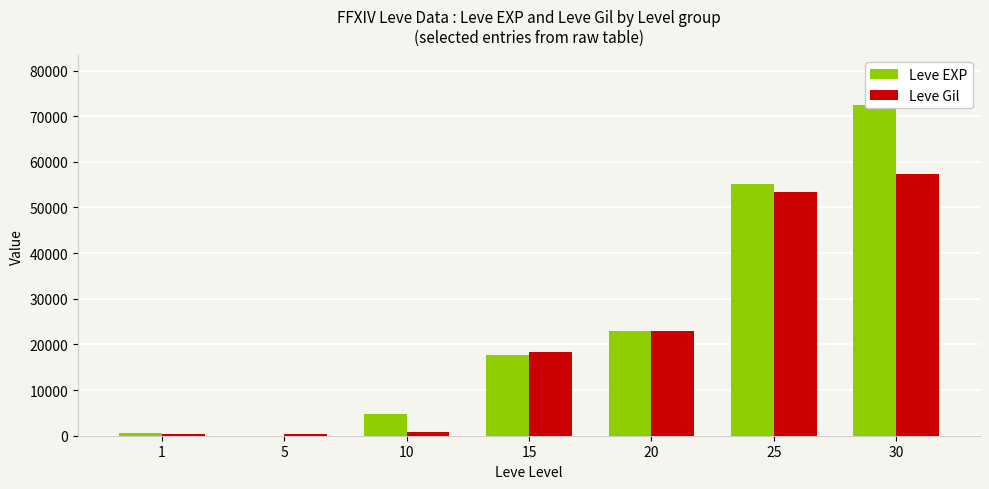

What is the value of the Leve EXP bar at the 2nd from the left?

6